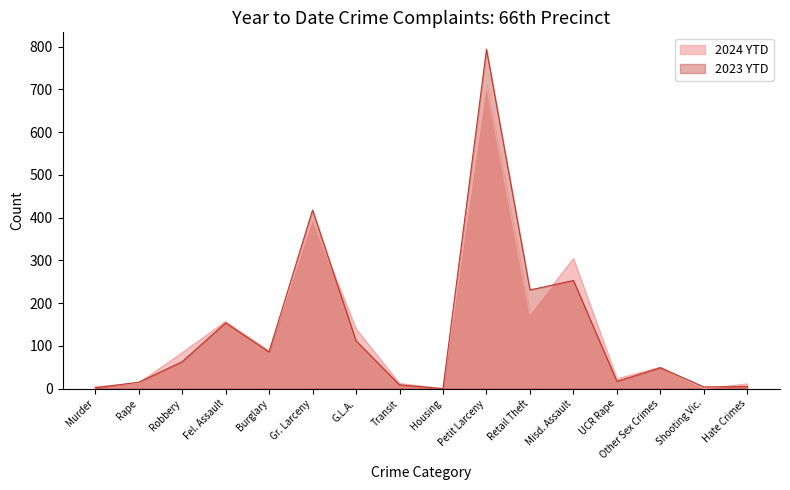

List the series in order of their overall mean, lowest first.

2024 YTD, 2023 YTD